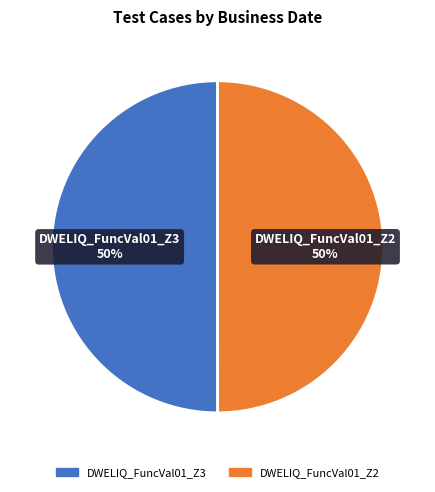

How many slices are in this pie chart?

2